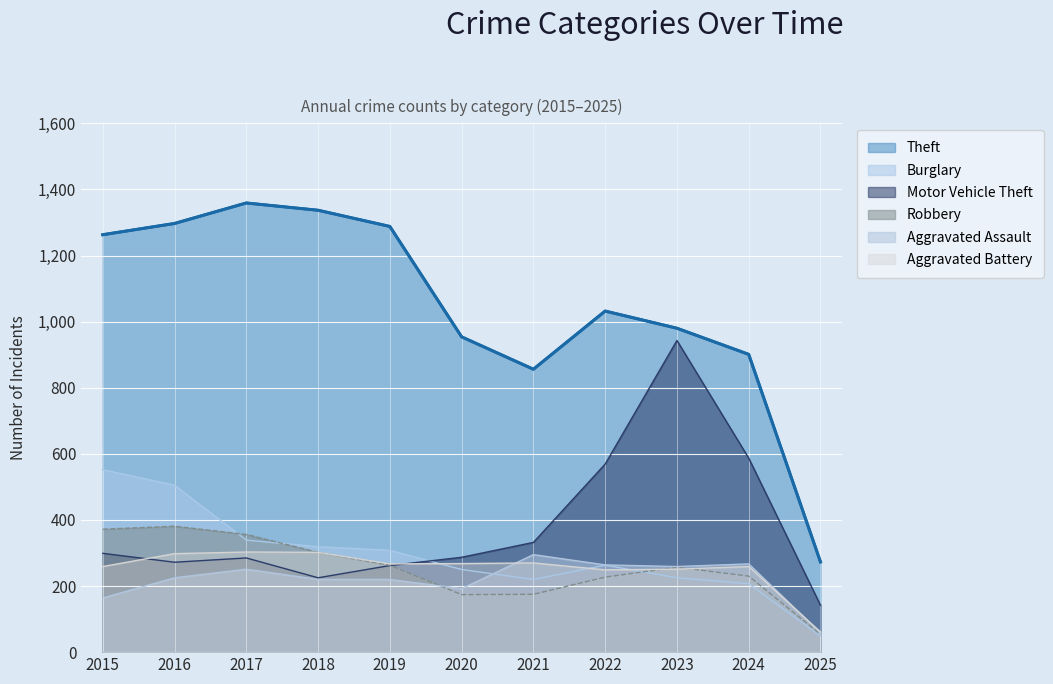

Reading left to right, transcribe all the data shown in this chart.

Theft: 2015=1263	2016=1297	2017=1359	2018=1337	2019=1288	2020=954	2021=856	2022=1032	2023=980	2024=901	2025=273
Burglary: 2015=552	2016=505	2017=339	2018=319	2019=308	2020=250	2021=220	2022=263	2023=225	2024=207	2025=49
Motor Vehicle Theft: 2015=299	2016=272	2017=285	2018=225	2019=262	2020=287	2021=332	2022=569	2023=943	2024=587	2025=142
Robbery: 2015=372	2016=381	2017=356	2018=302	2019=263	2020=174	2021=175	2022=227	2023=257	2024=230	2025=54
Aggravated Assault: 2015=164	2016=225	2017=251	2018=220	2019=220	2020=192	2021=295	2022=264	2023=259	2024=267	2025=58
Aggravated Battery: 2015=259	2016=298	2017=303	2018=302	2019=267	2020=268	2021=270	2022=249	2023=251	2024=259	2025=61